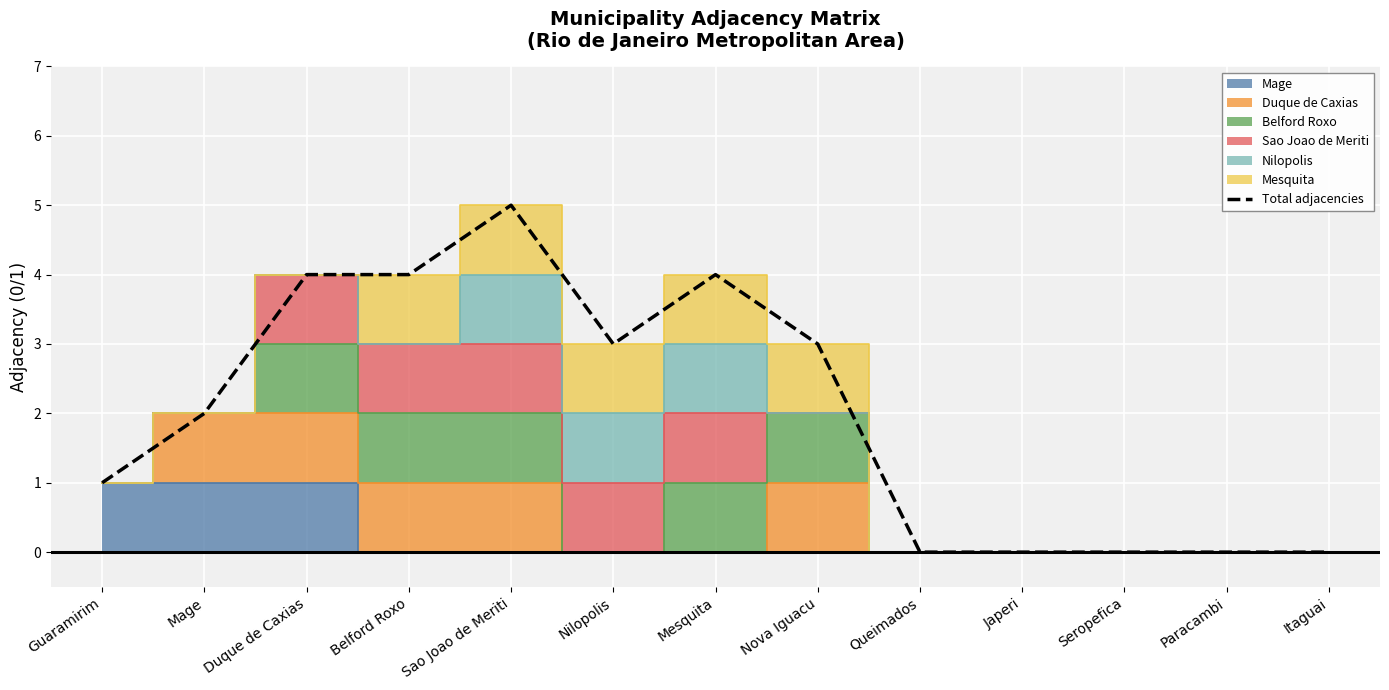

What is the change in value from Mage to Nilopolis?

+1